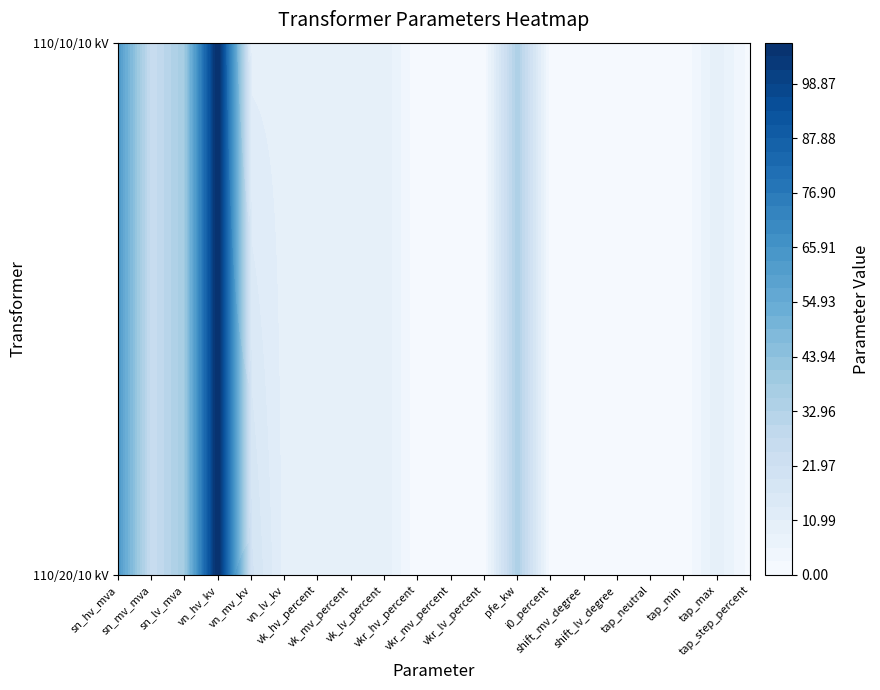

Which series has the largest total across all categories?

63/25/38 MVA 110/20/10 kV